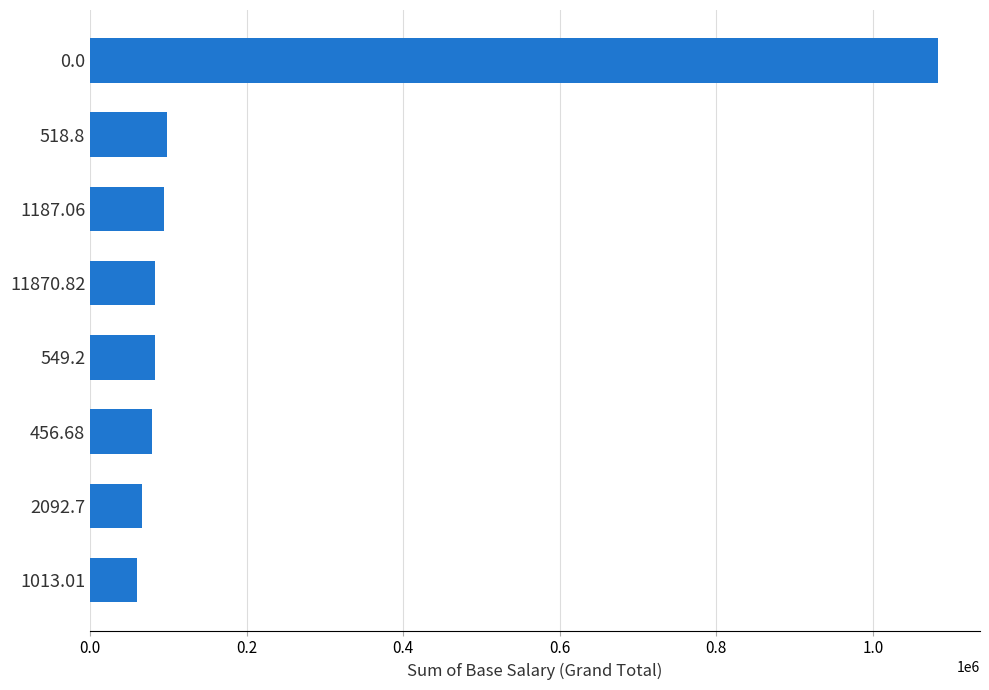

Approximately how many times larger is the value at 11870.82 compared to 549.2?

1.0